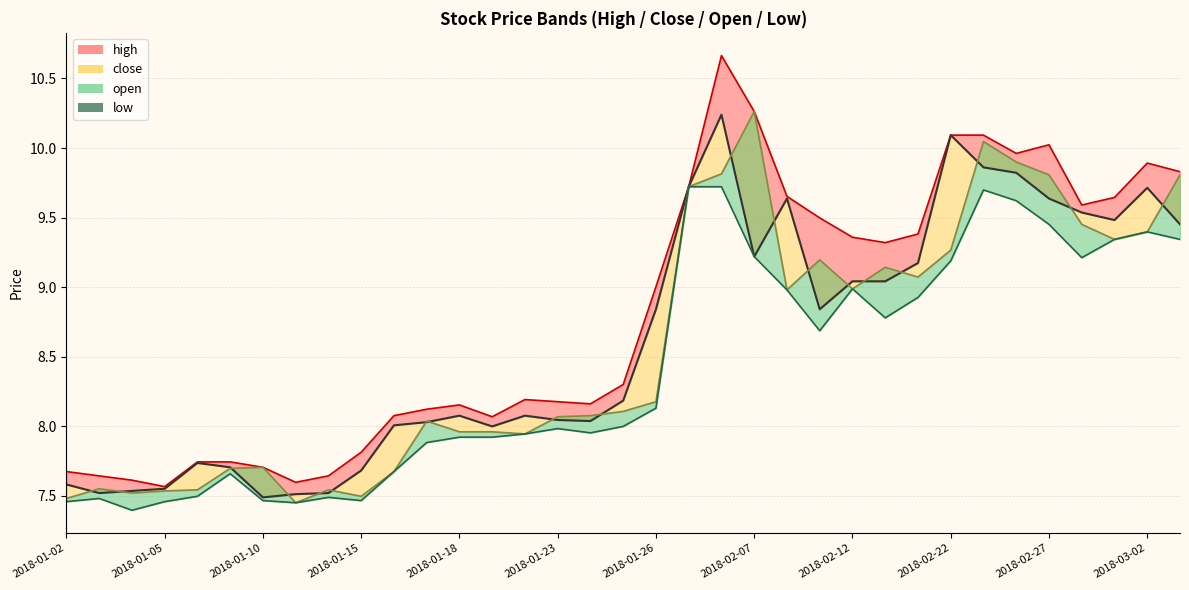

True or false: the data shows 9.3 at 32.

True